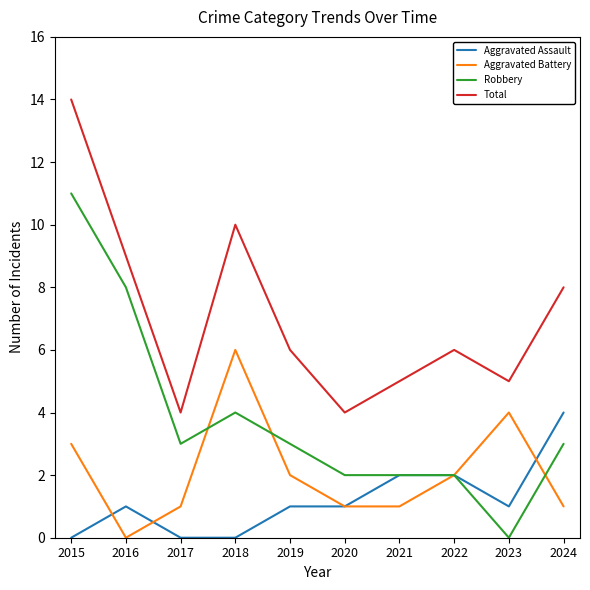

How many positive values does the Robbery series have?

9